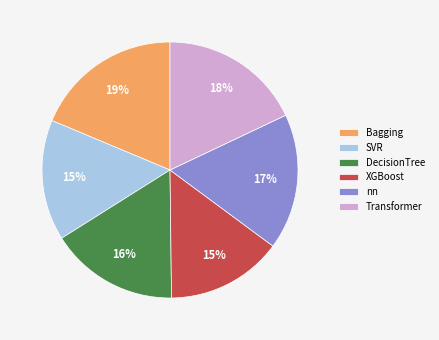

What is the largest slice in the pie chart?

Bagging